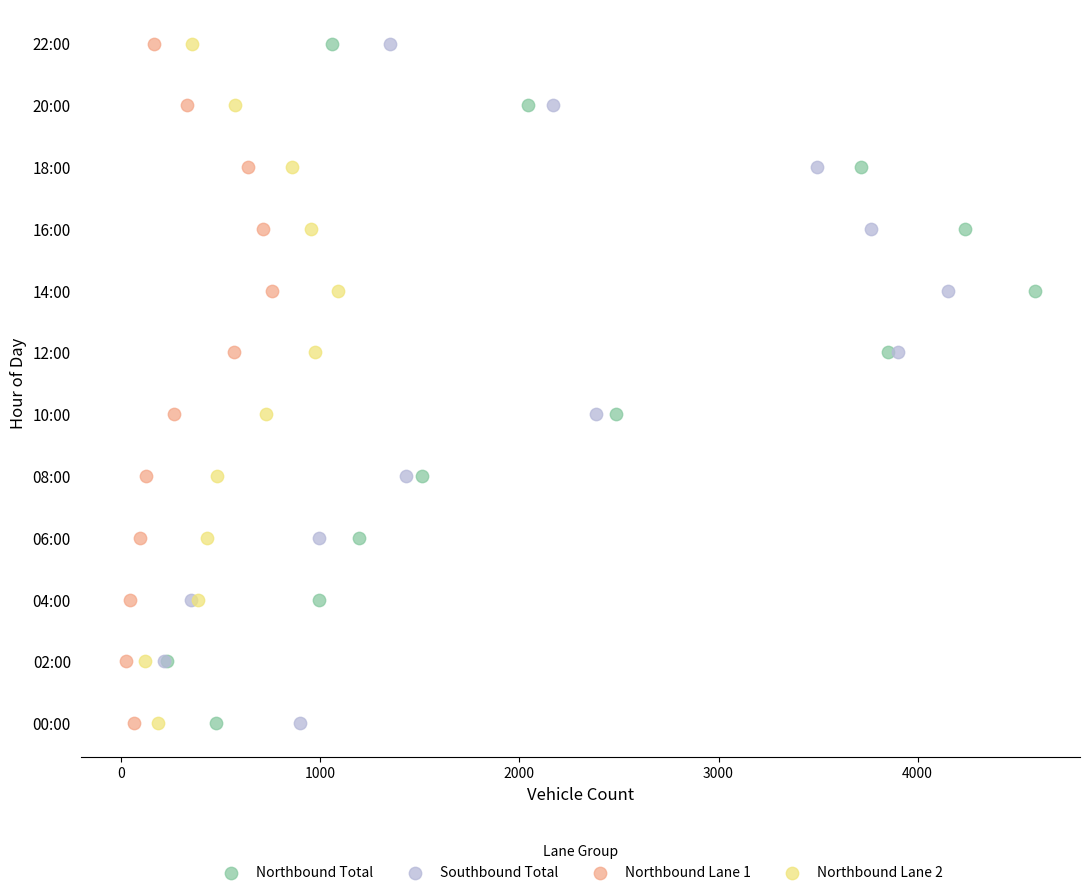

What are all the series names shown in the legend?

Northbound Total, Southbound Total, Northbound Lane 1, Northbound Lane 2